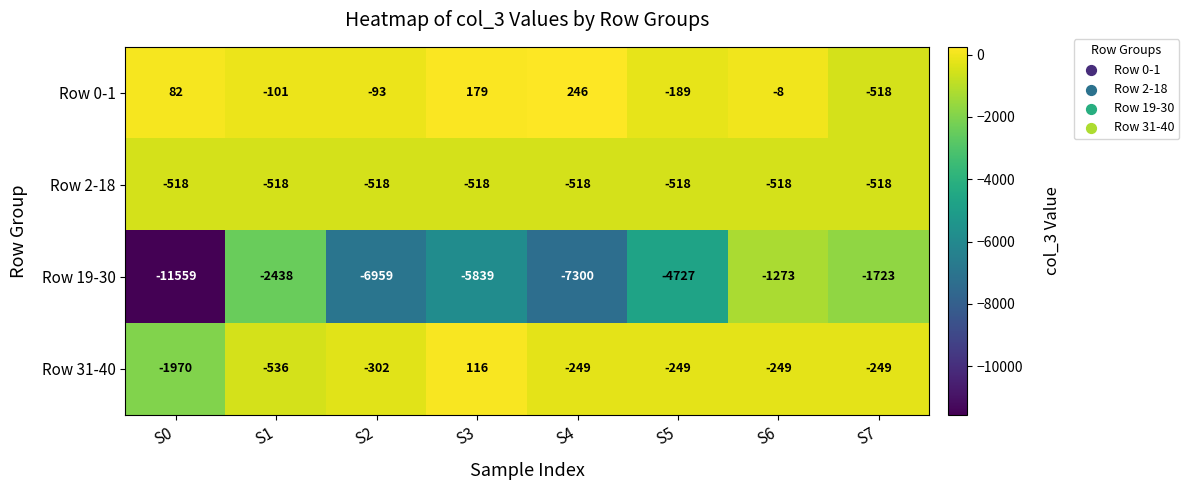

Which series has the largest range (max minus min)?

Row 19-30